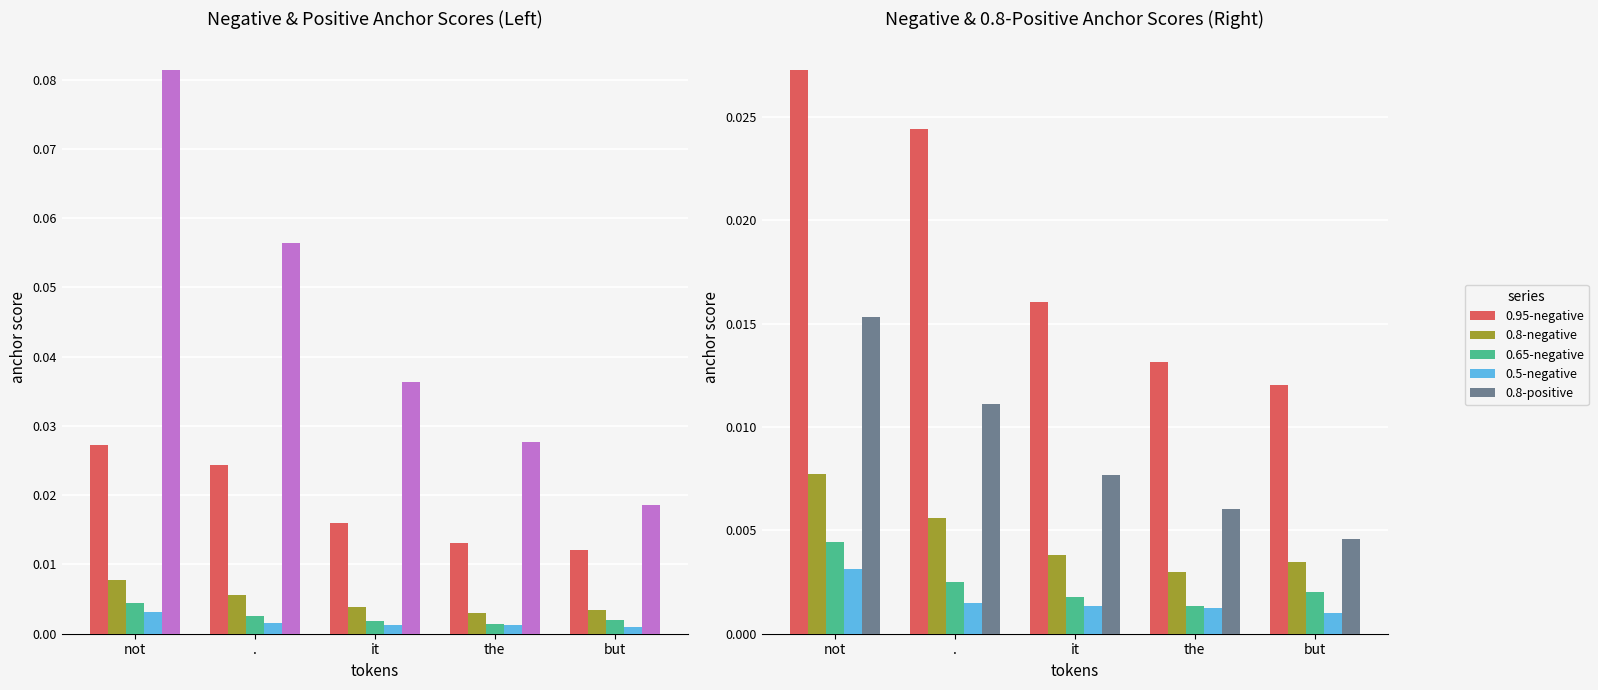

What is the label of the 4th bar from the left?

the